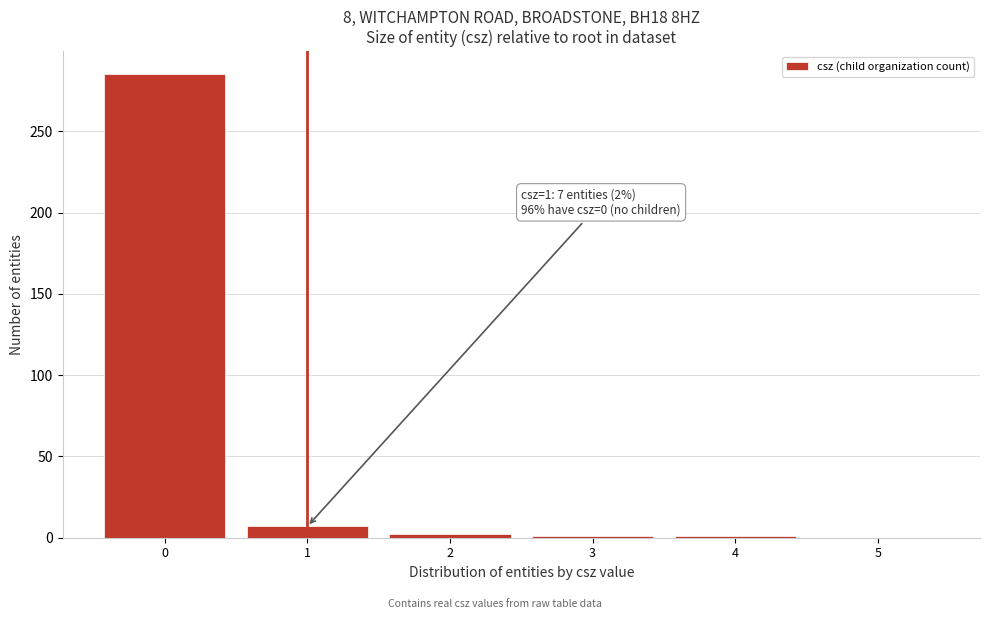

Which range on the x-axis has the tallest bar?

-0.5 to 0.5